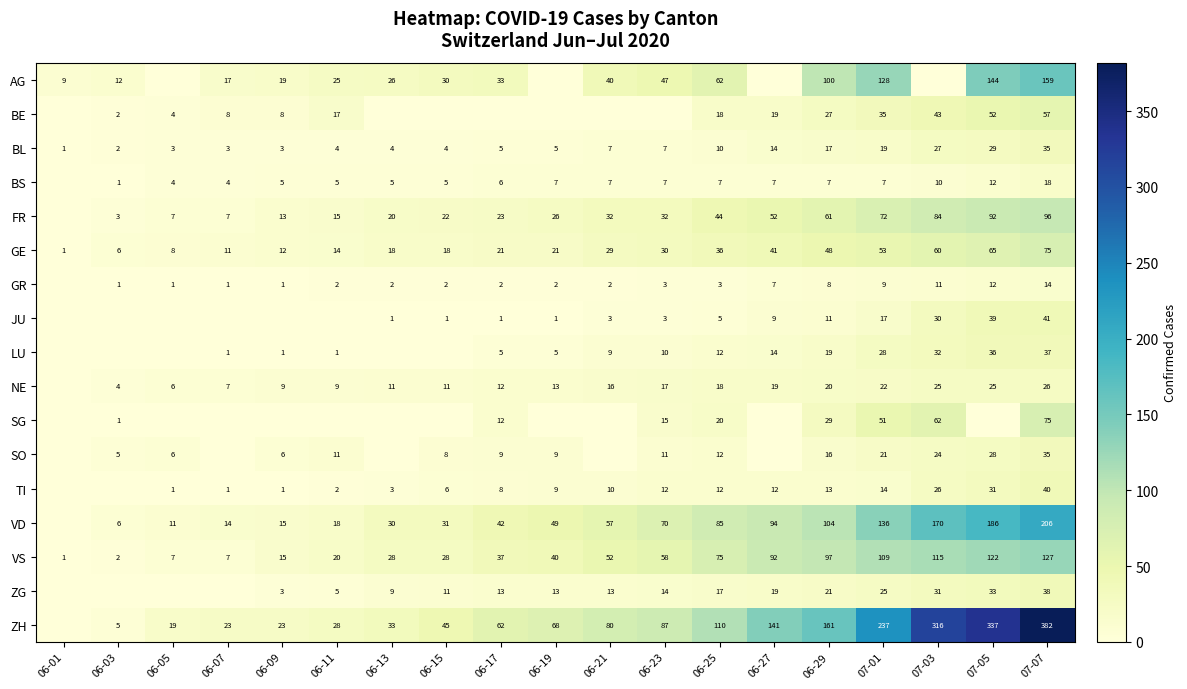

Is it true that AG equals 56 at 06-21?

False